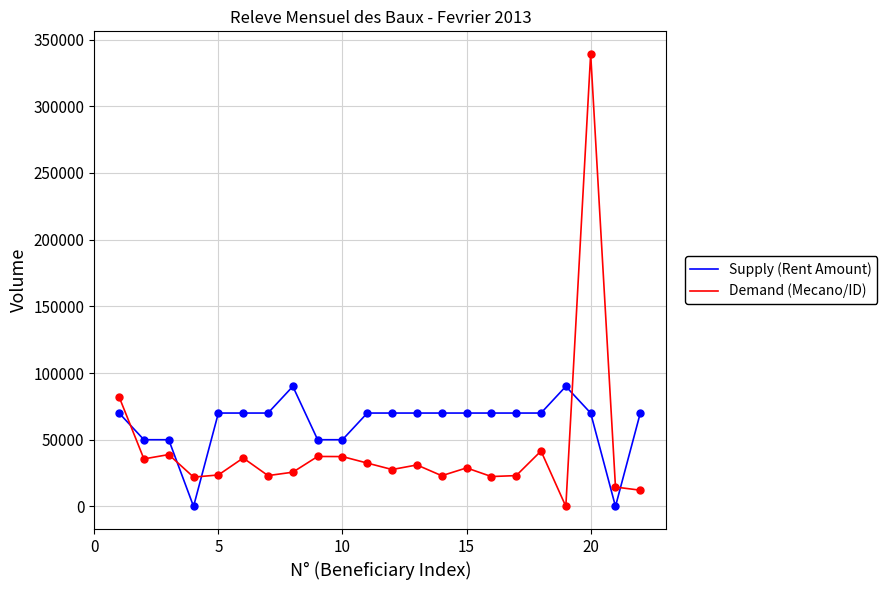

Which series has the widest spread of values?

Demand (Mecano/ID)